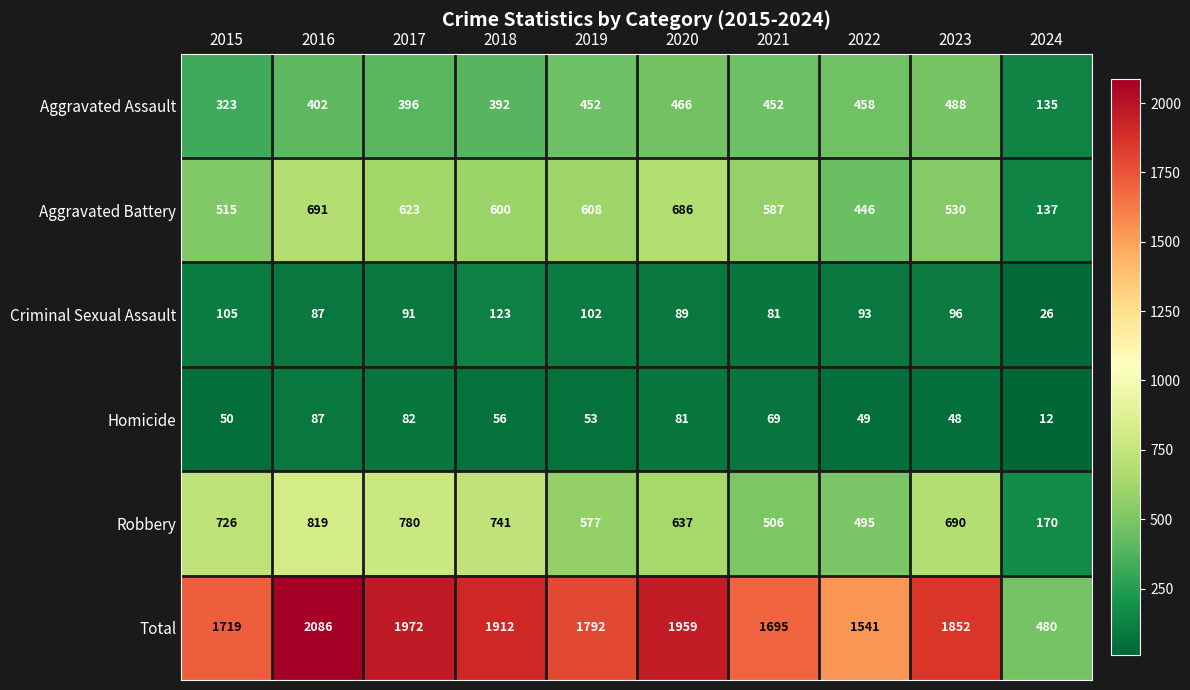

What is the difference between the second highest and second lowest values in the Aggravated Battery series?

240